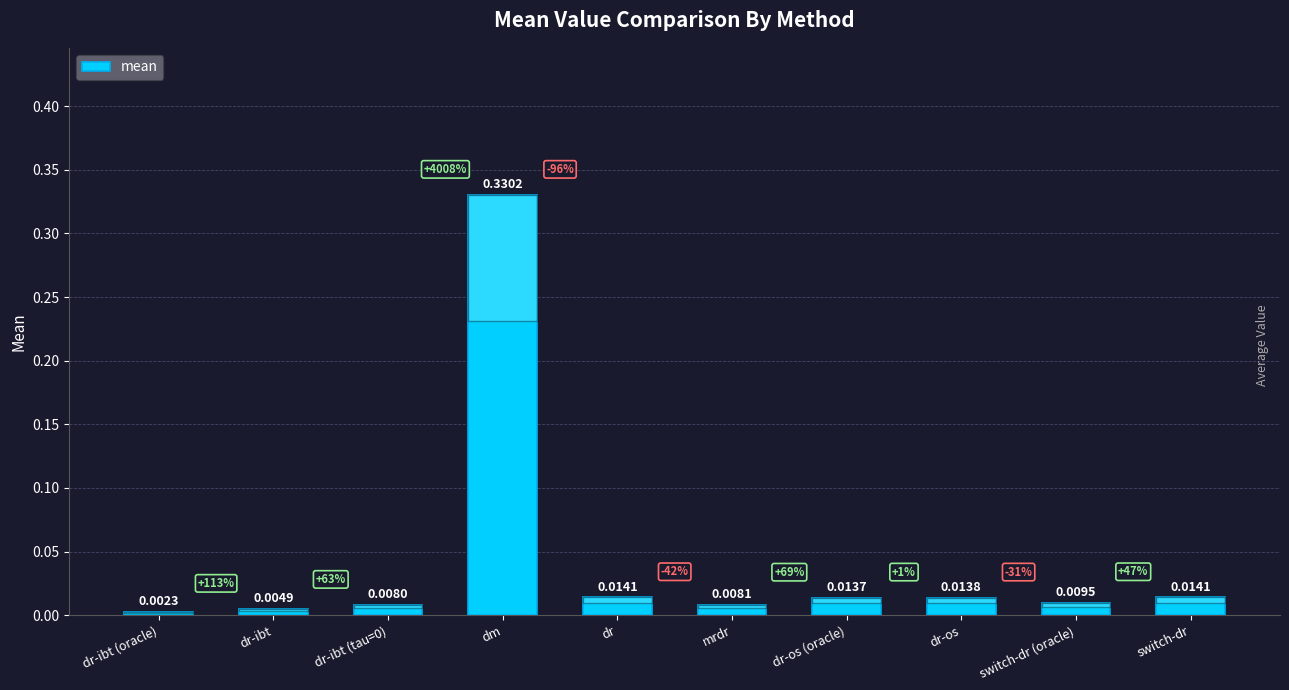

Between dr and dr-ibt (oracle), which is larger?

dr